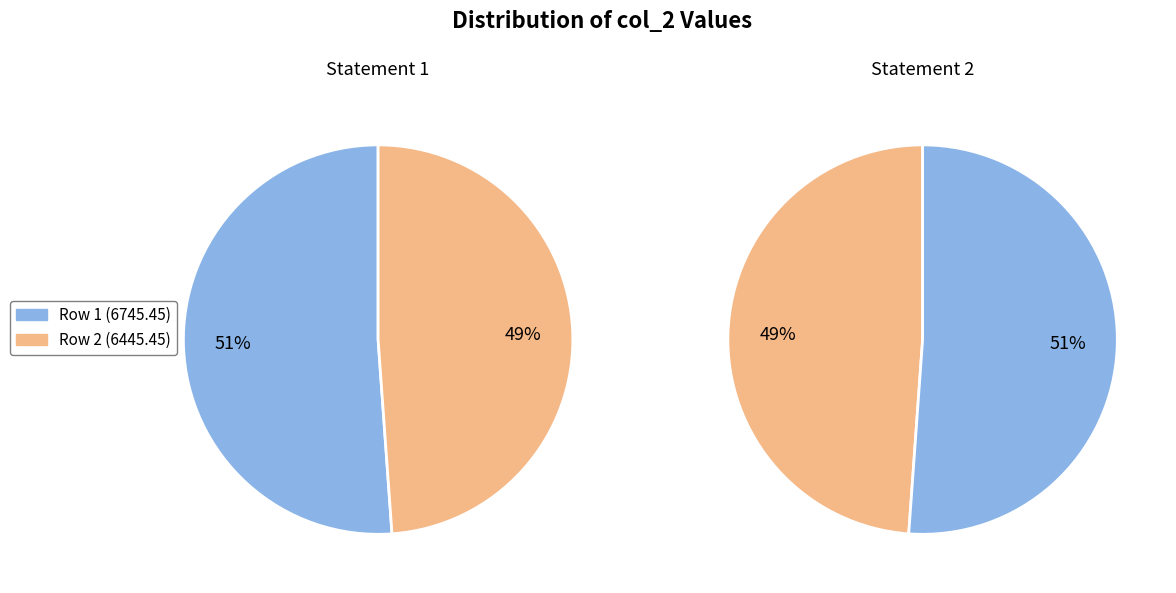

To the nearest percent, what portion does 2 represent?

49%